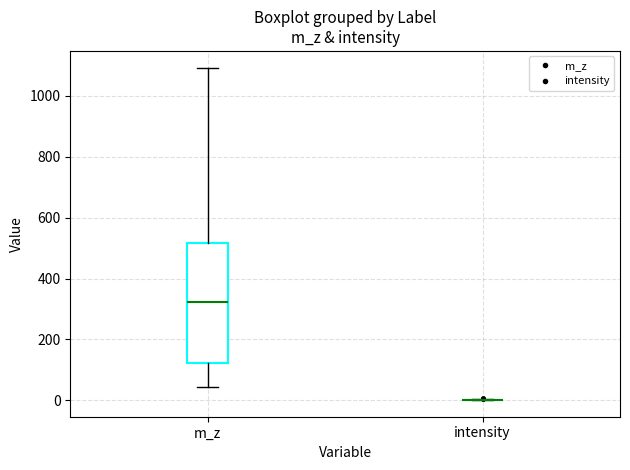

Where does the upper whisker of the box for m_z end on the y-axis? The values are not printed on the chart, so give them approximately, as read against the axis.

1100